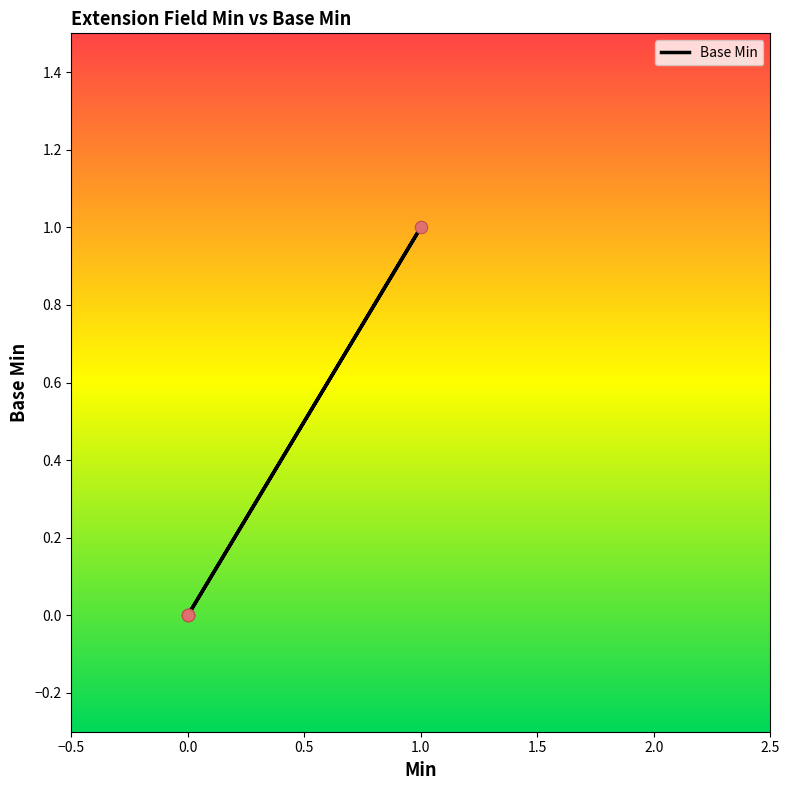

Between 1.5 and 0.5, which is larger?

1.5